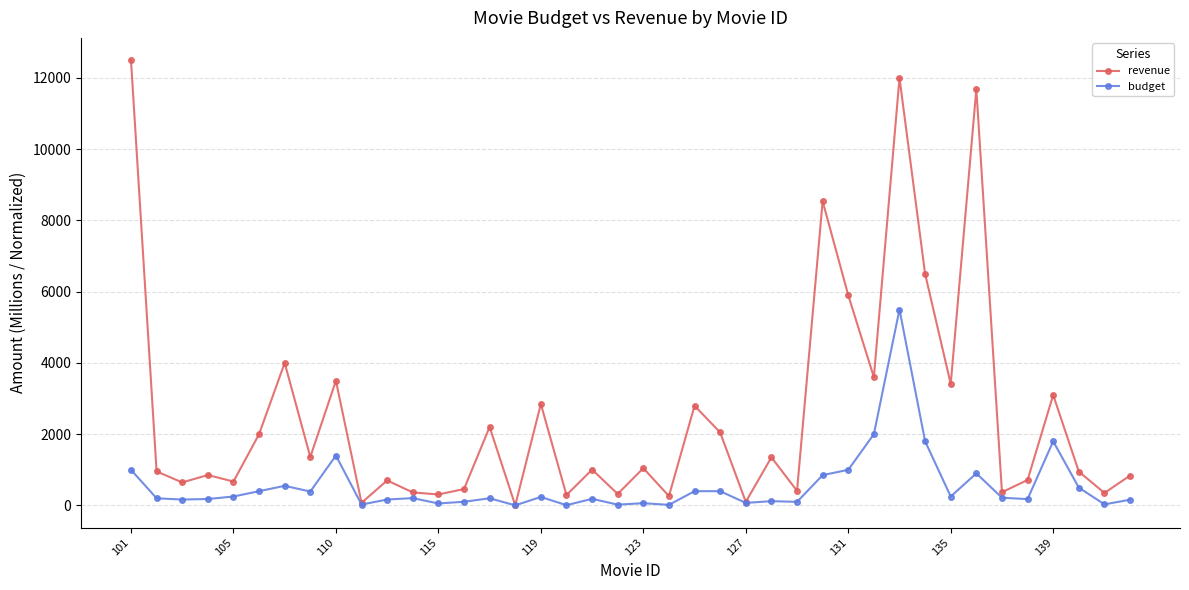

What is the value of the revenue point at the 38th from the left?

950.0